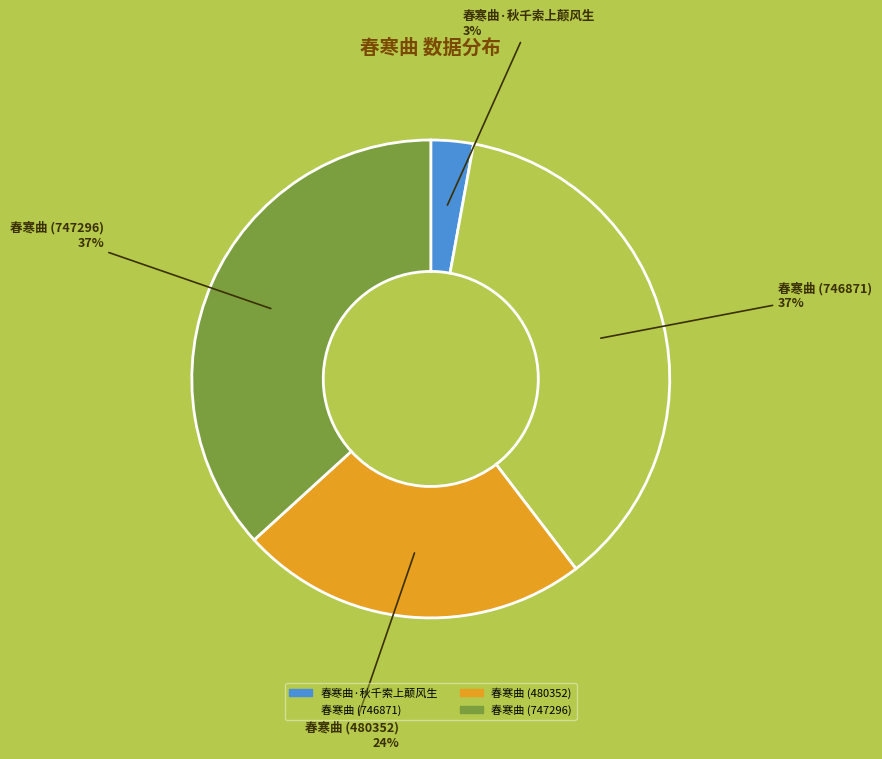

To the nearest percent, what is the difference between the largest and smallest slice percentages?

34%